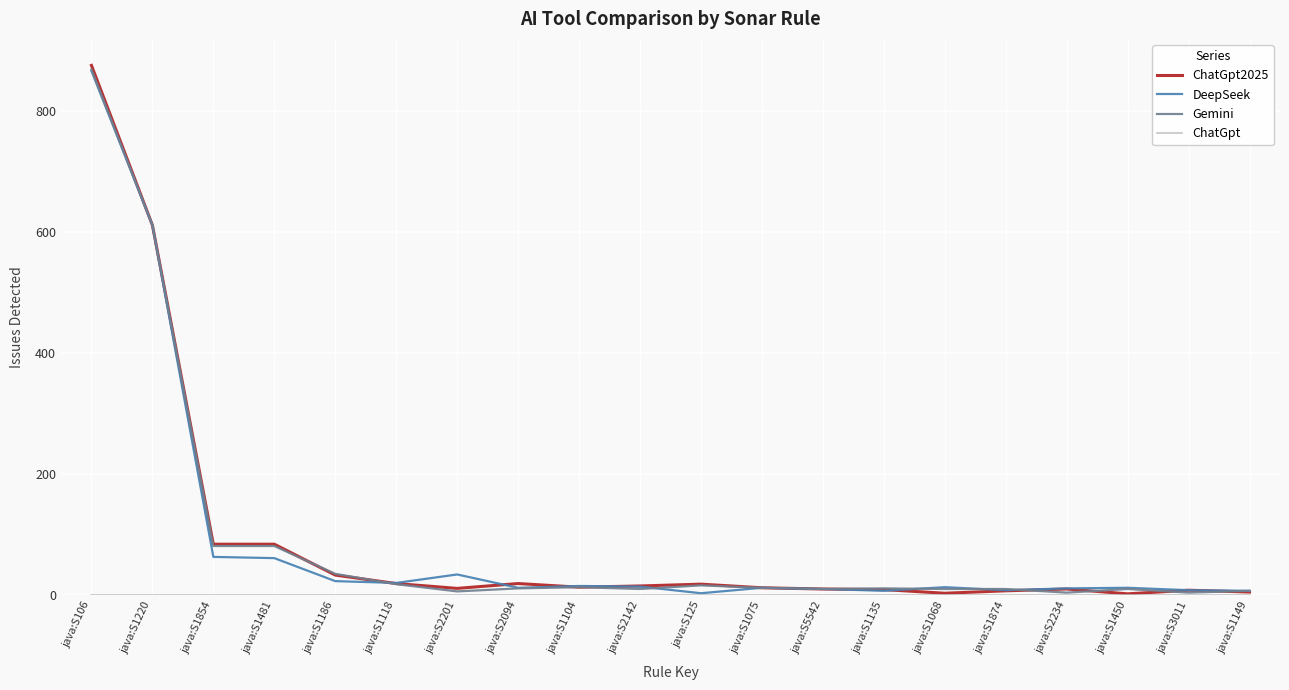

At how many categories does at least one series exceed 162?

2